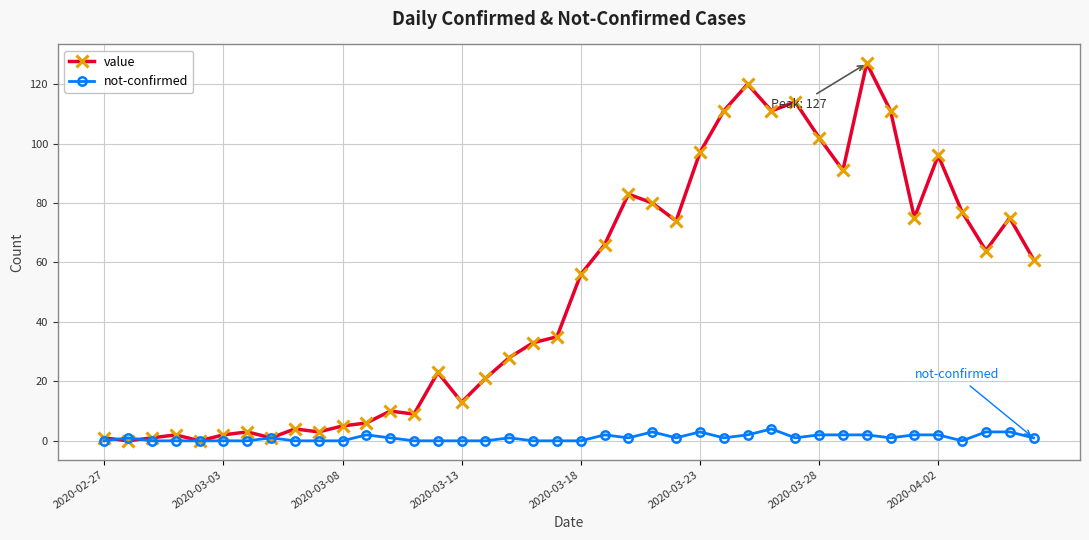

True or false: not-confirmed has more than 1 interior local peaks.

True